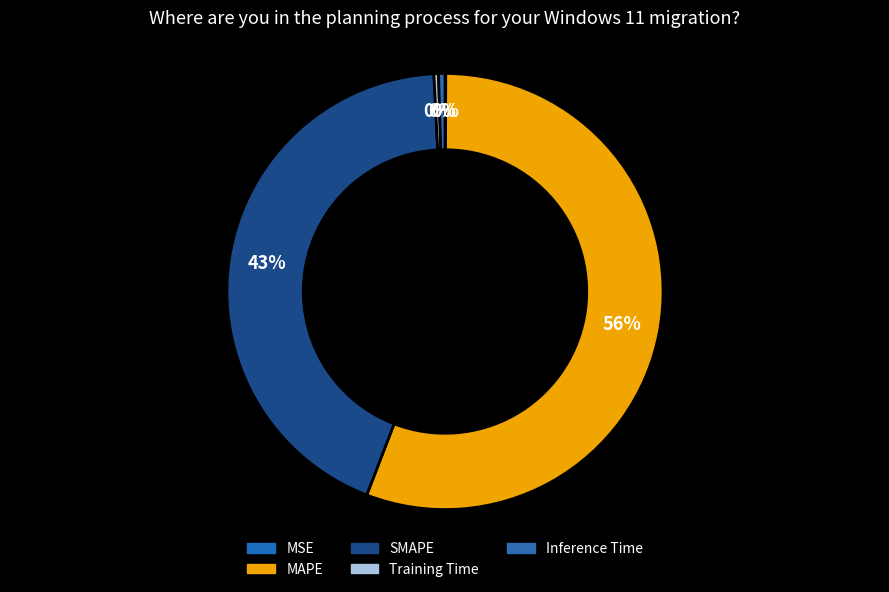

To the nearest percent, what is the difference between the Training Time and SMAPE slice percentages?

43%